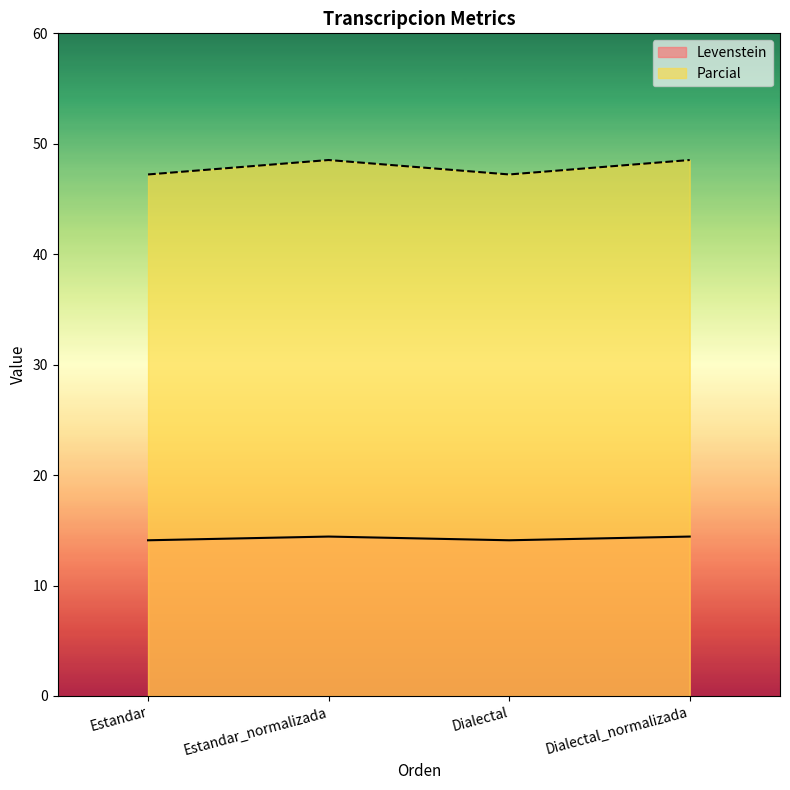

Does the chart have visible grid lines?

No